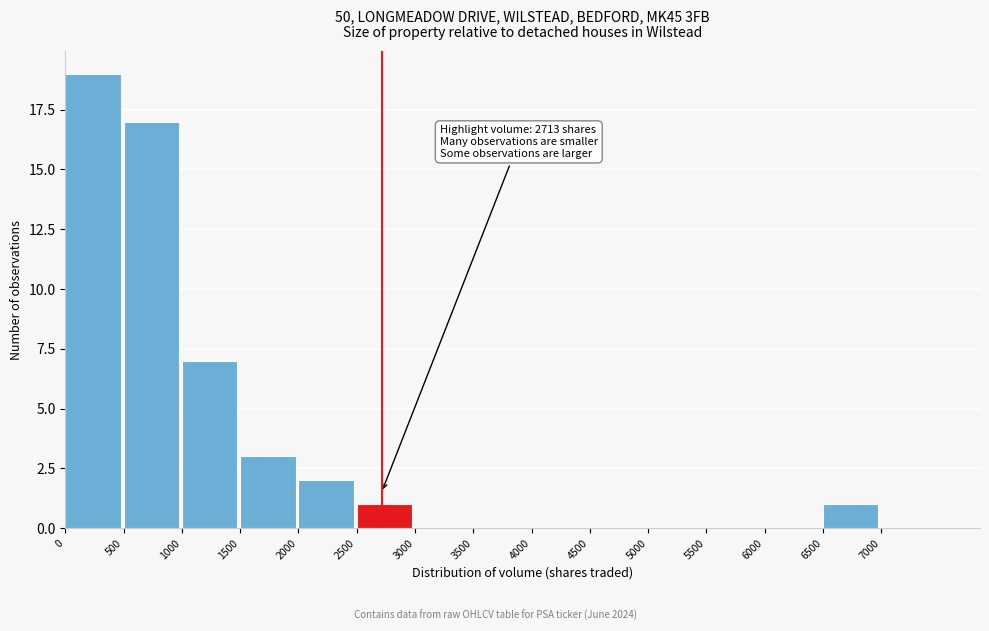

Over which range of the x-axis is the bar tallest?

0 to 500